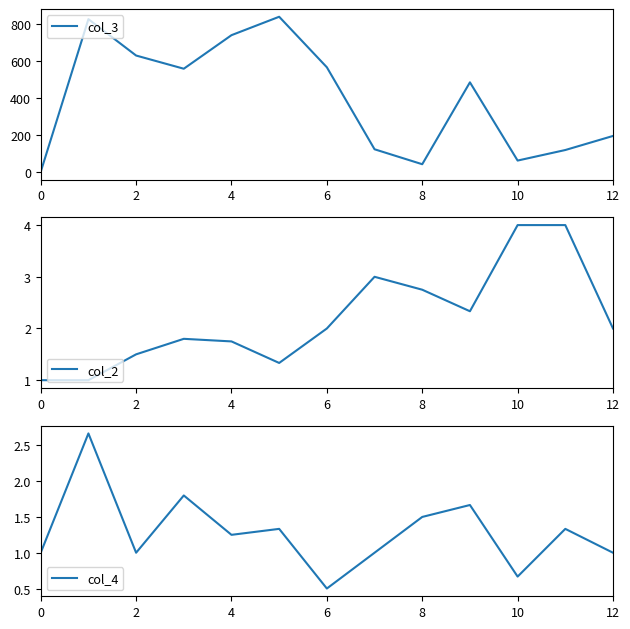

What is the difference between the col_3 values at 12 and 9?

289.7